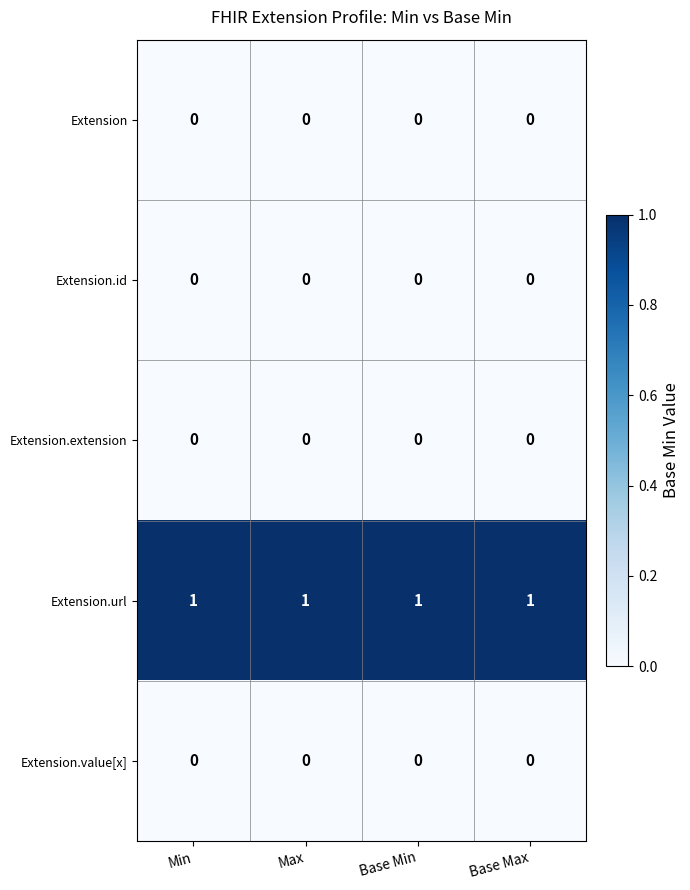

The Extension.value[x] series shows 0 at Max. True or false?

True